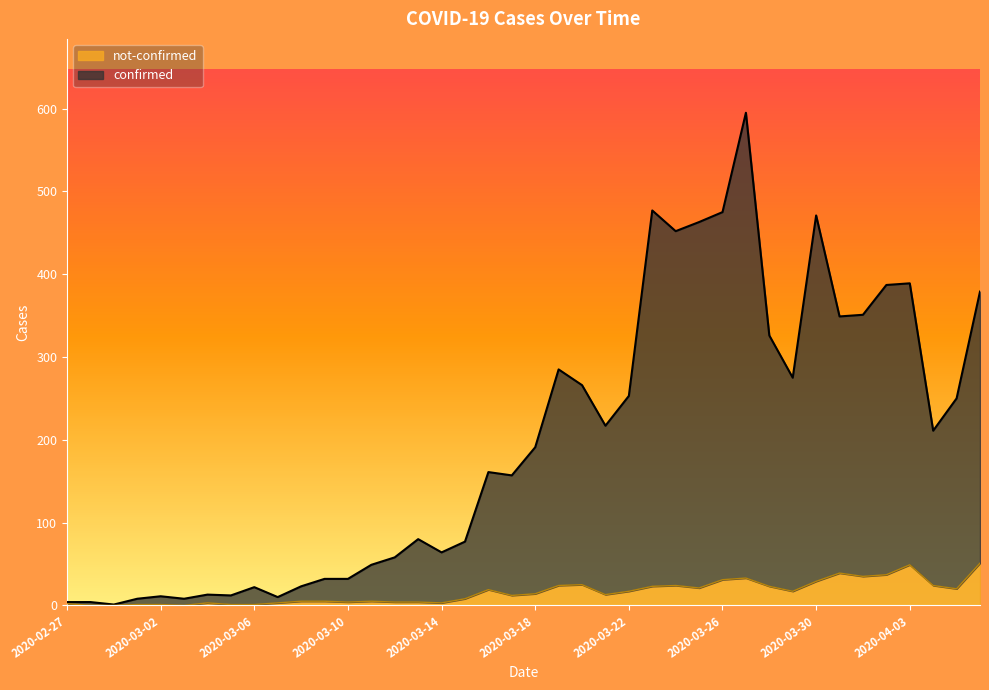

What value does the confirmed series have at 2020-03-05?

12